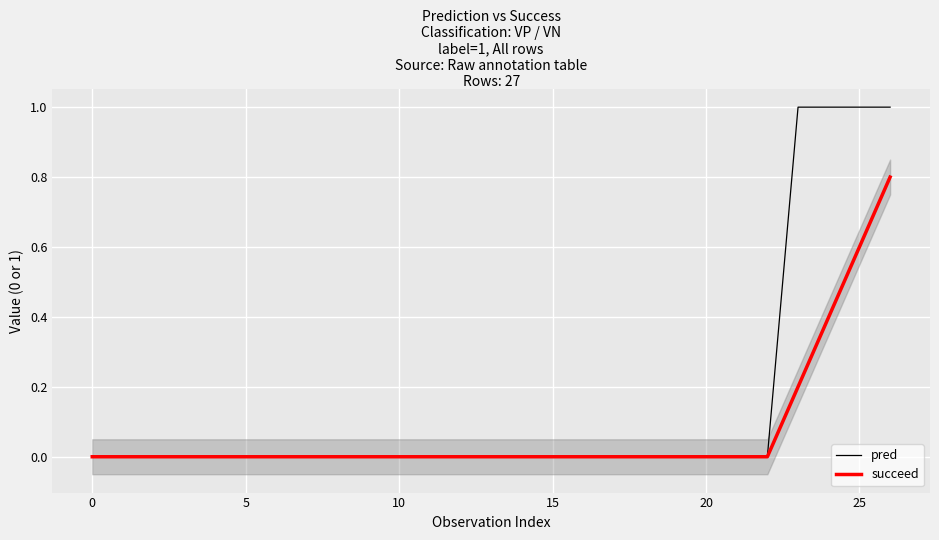

True or false: pred has a value of 0.4 at 25.

False